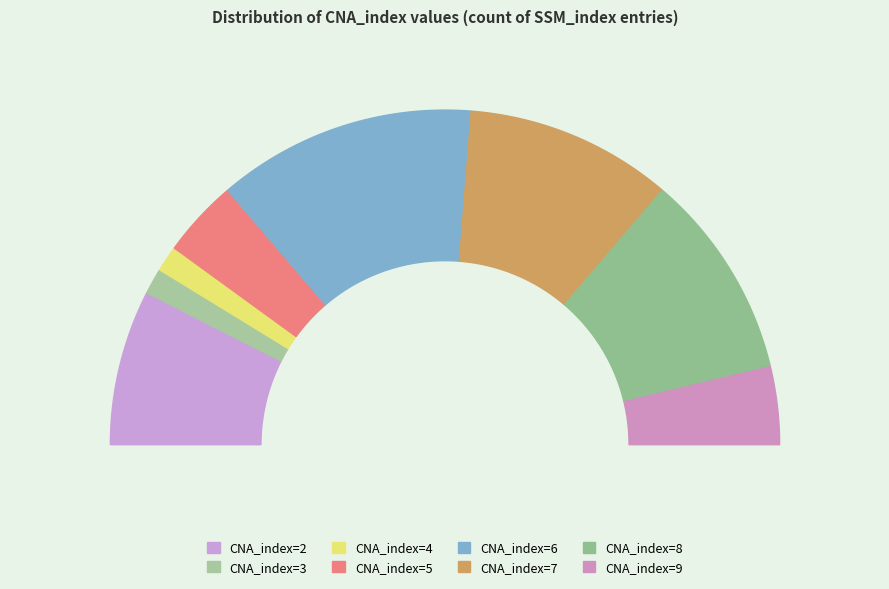

Between 6 and 7, which is larger?

6